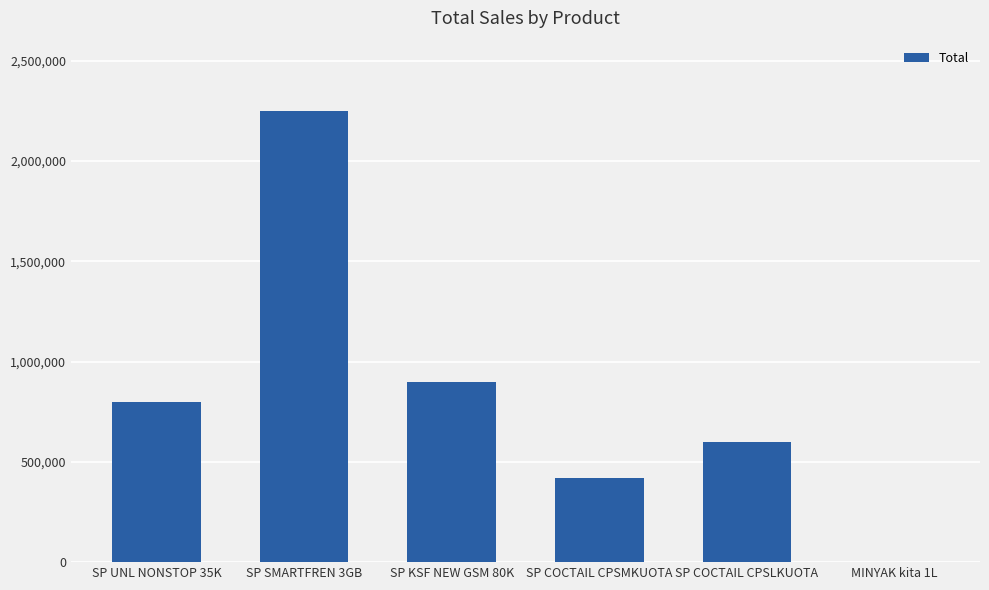

The value at SP UNL NONSTOP 35K is 800000. True or false?

True